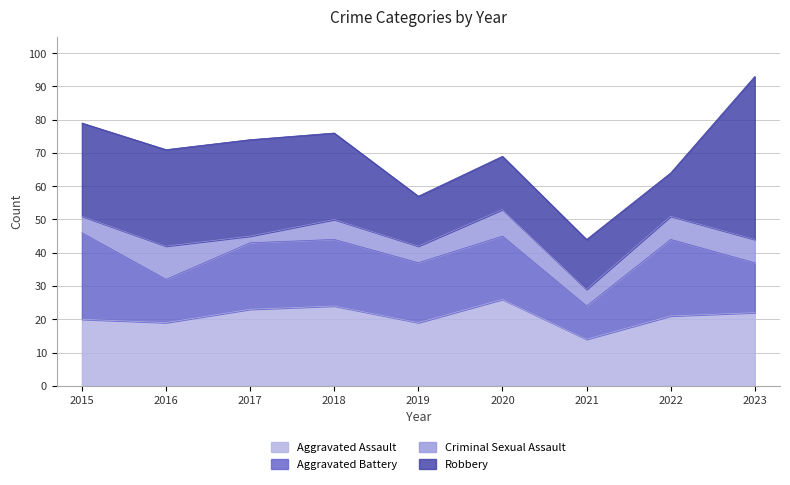

True or false: Robbery and Aggravated Battery intersect in this chart.

True